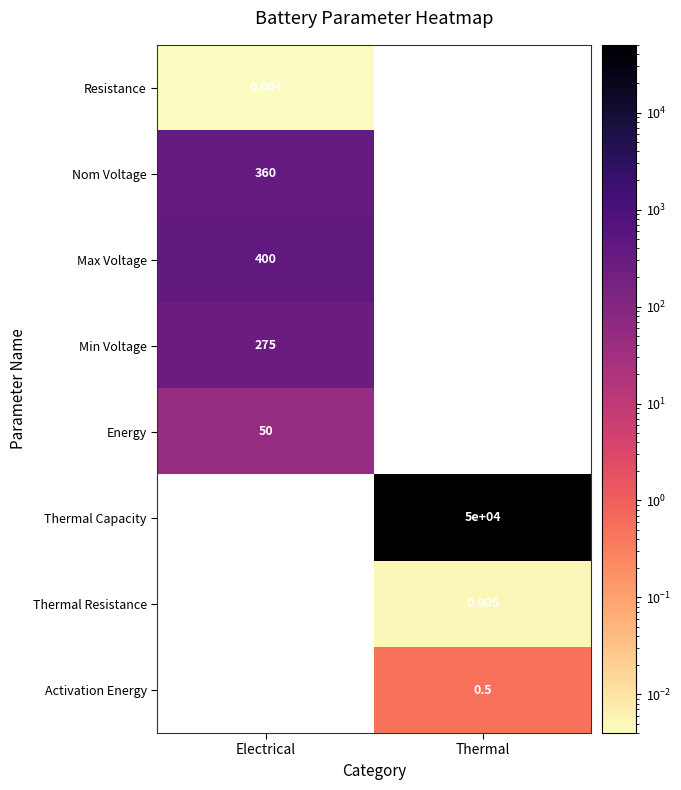

Is the value of Max Voltage at Electrical greater than the value of Nom Voltage at Electrical?

Yes